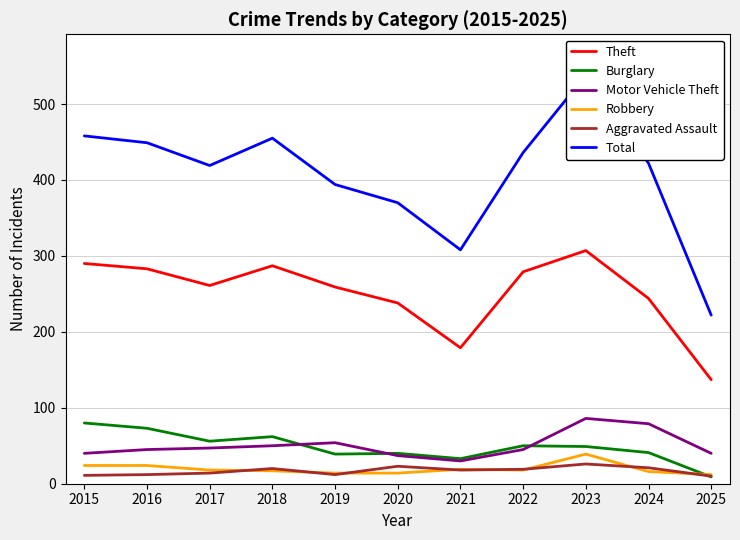

Where do Burglary and Motor Vehicle Theft first cross each other?

2018 and 2019